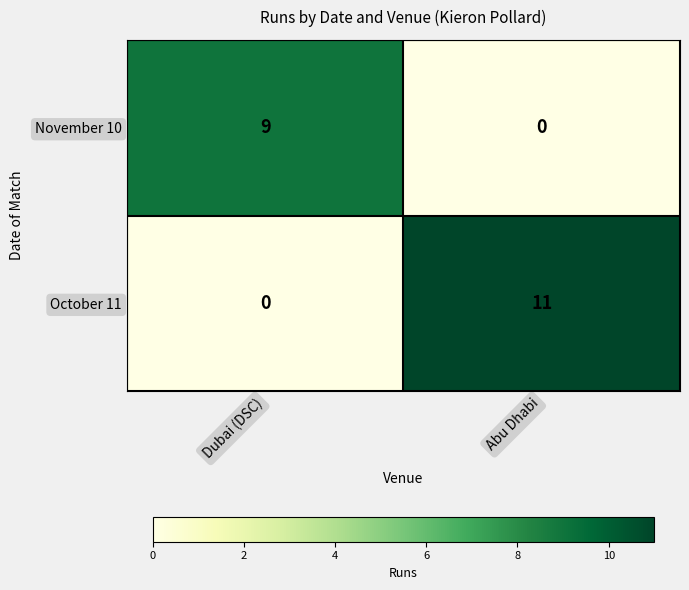

Which series has the widest spread of values?

October 11